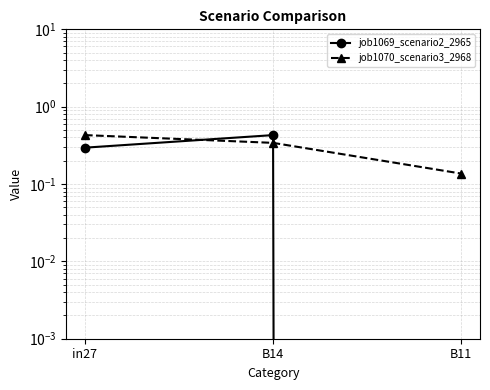

Where is job1069_scenario2_2965 nearest to the value 0?

B11